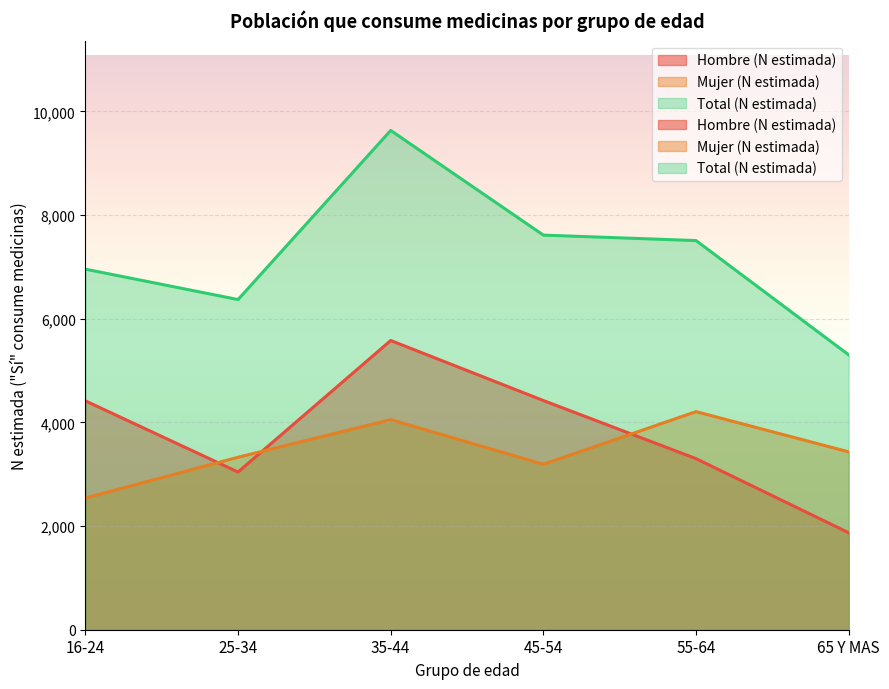

List the series in order of their peak value, lowest first.

Mujer (N estimada), Hombre (N estimada), Total (N estimada)